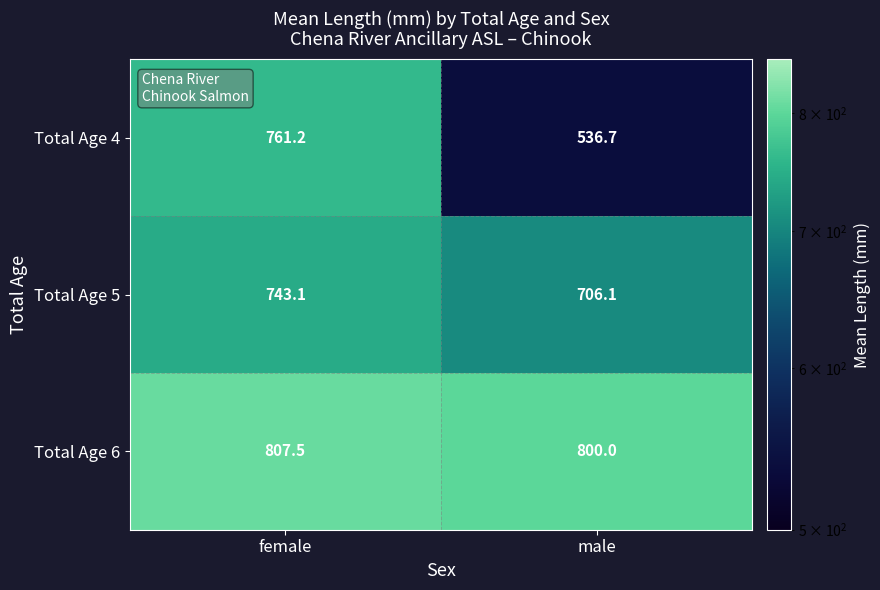

How many data points does each series have?

2